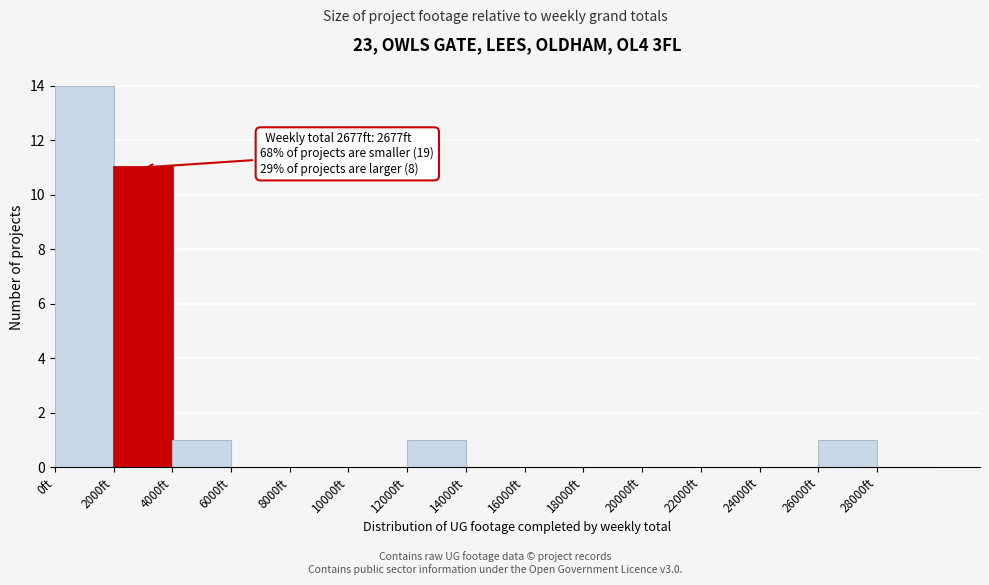

Which range on the x-axis has the tallest bar?

0 to 2000